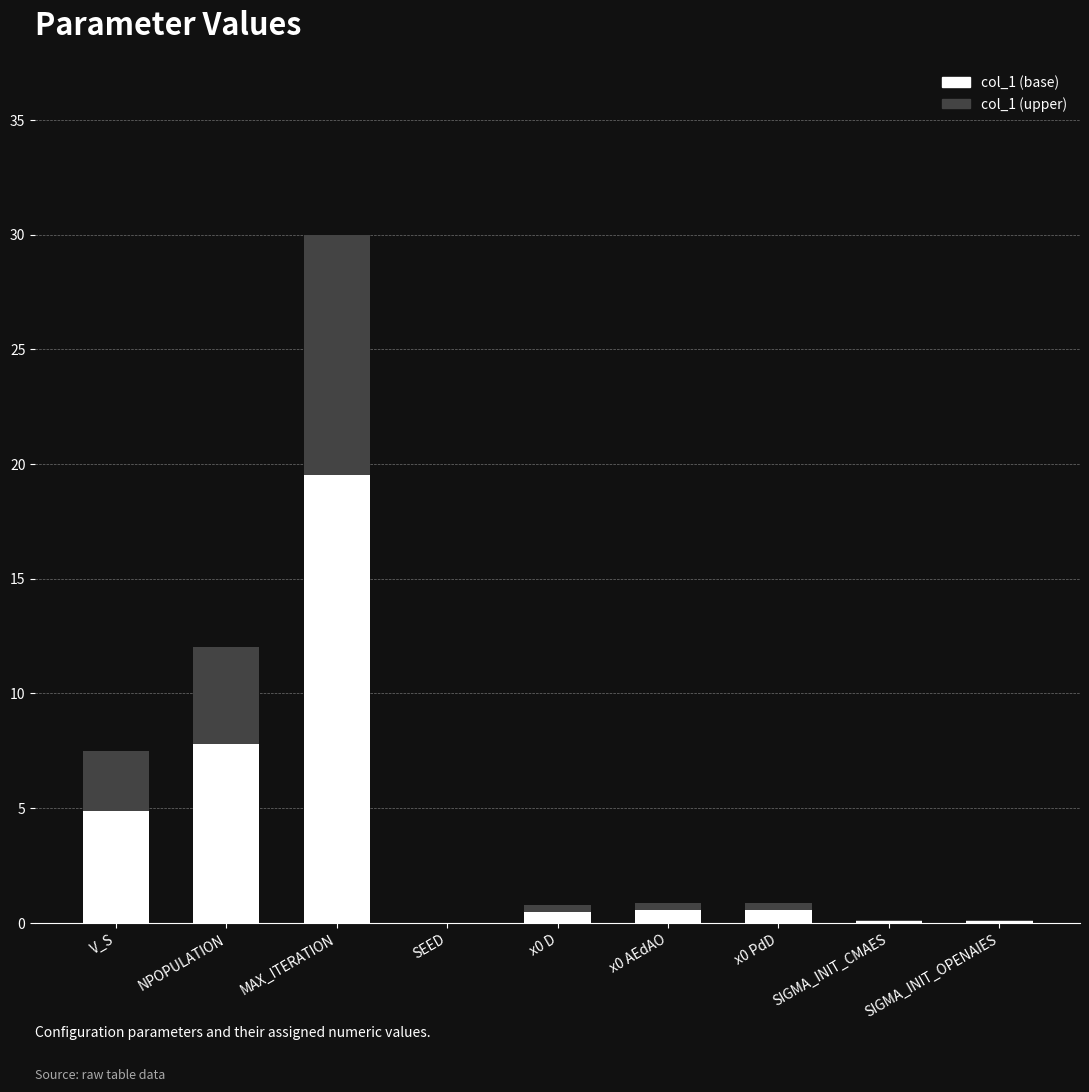

What is the total value across all series at V_S?

7.5